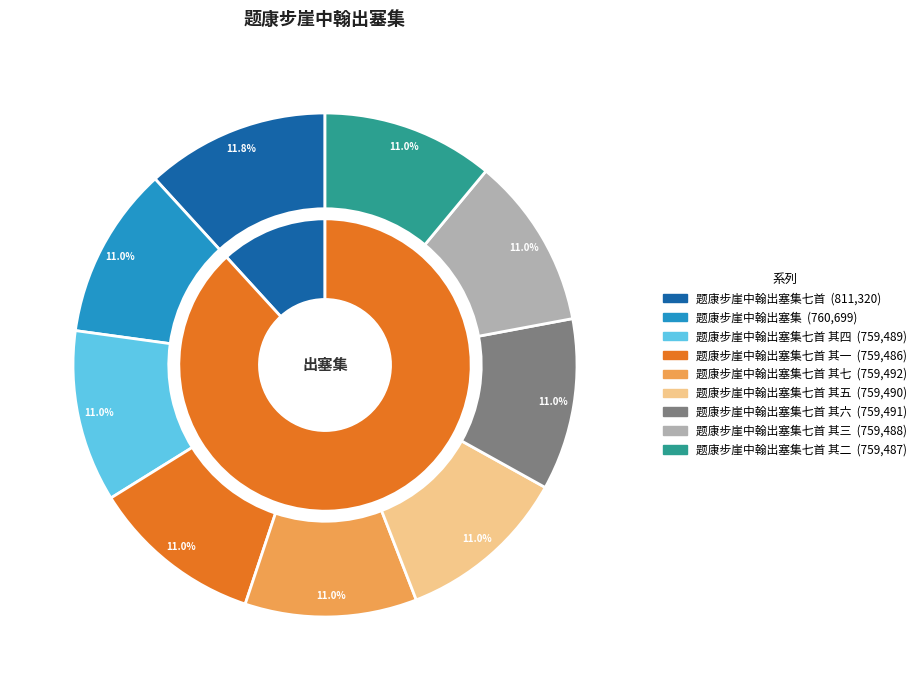

How many slices are in this pie chart?

9